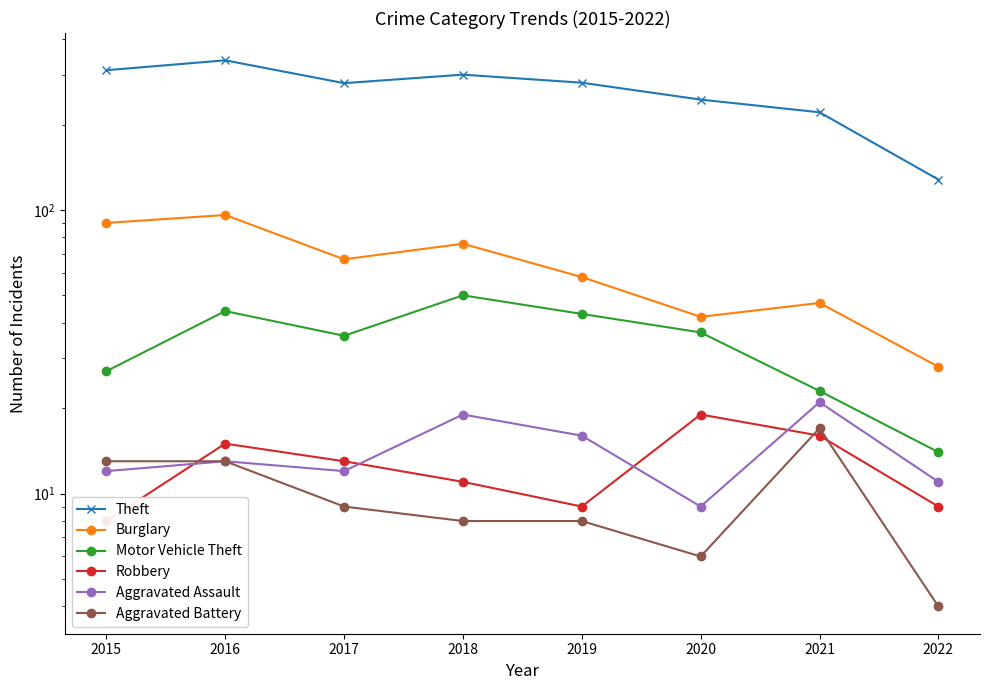

What are all the series names shown in the legend?

Theft, Burglary, Motor Vehicle Theft, Robbery, Aggravated Assault, Aggravated Battery